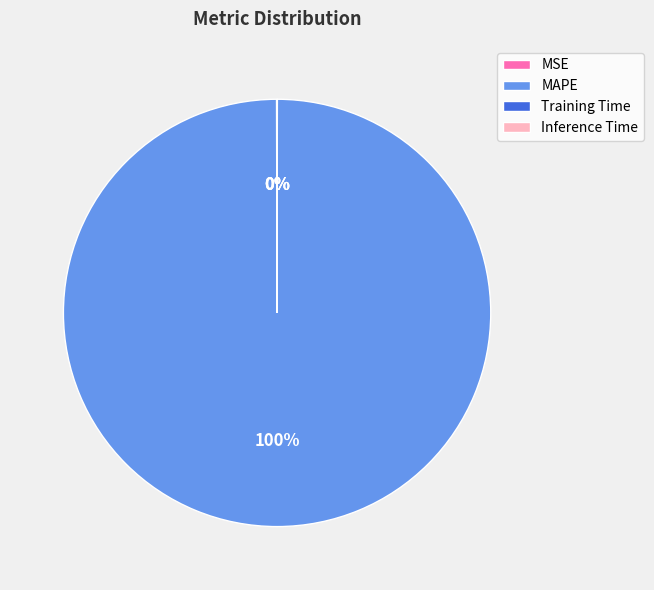

The MAPE slice represents 92% of the pie. True or false?

False